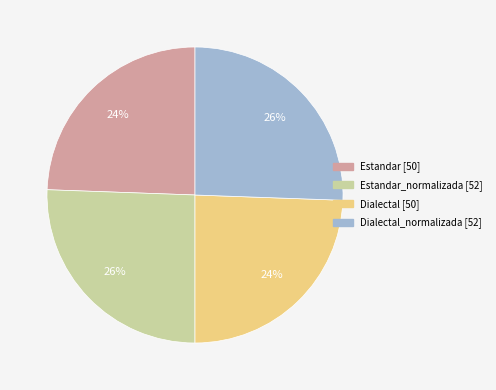

To the nearest percent, what is the average slice percentage?

25%